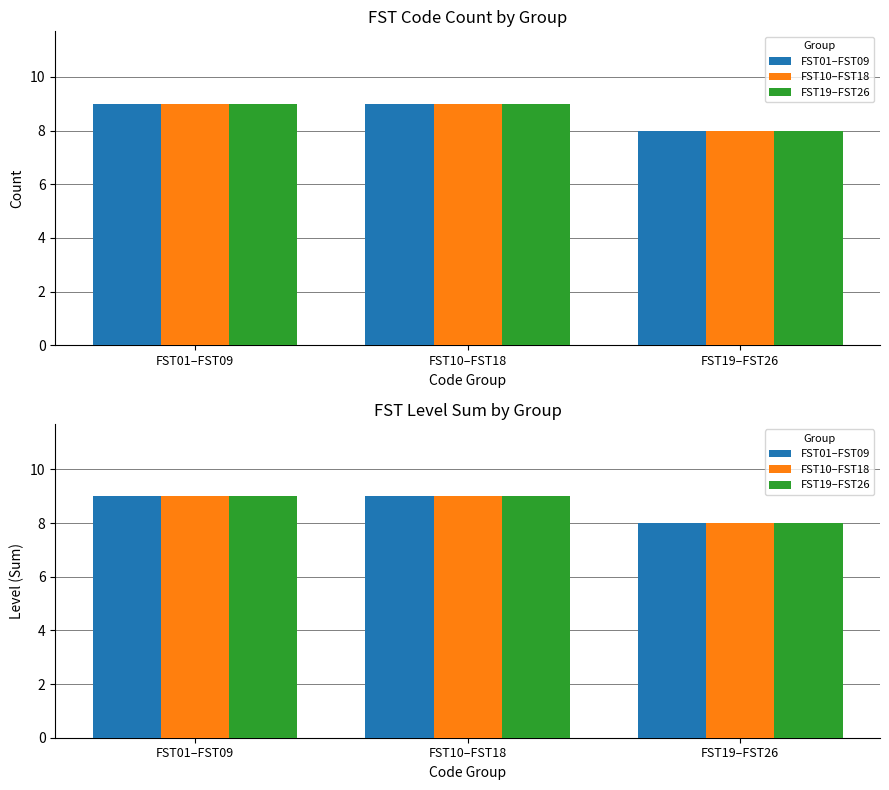

Is it true that FST01–FST09 equals 8 at FST19–FST26?

True